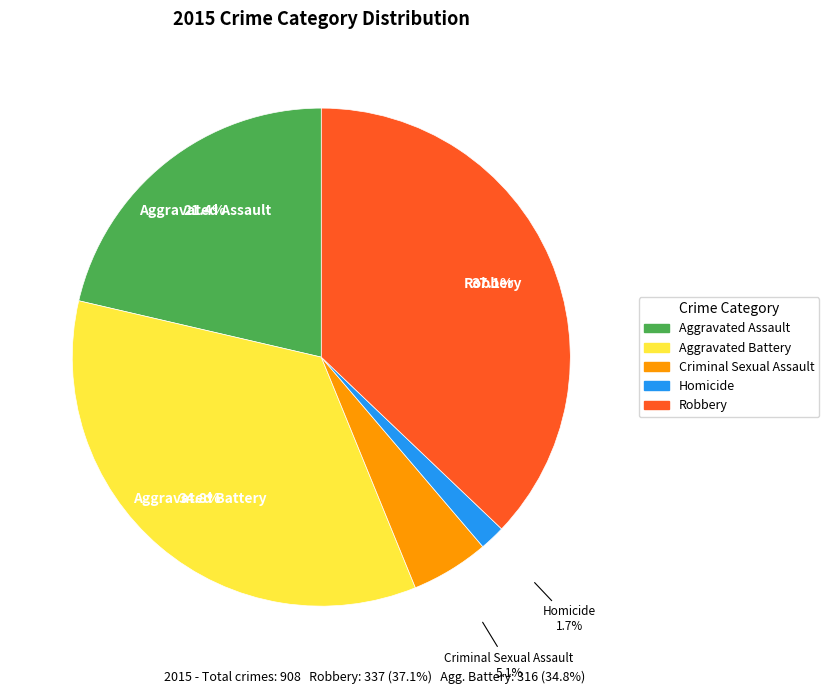

Count the number of slices in the pie.

5